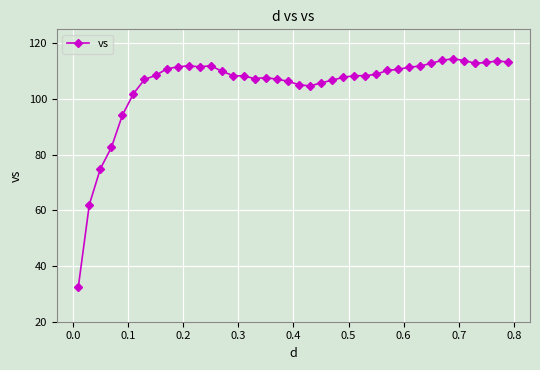

True or false: the data has more than 0 interior local peaks.

True